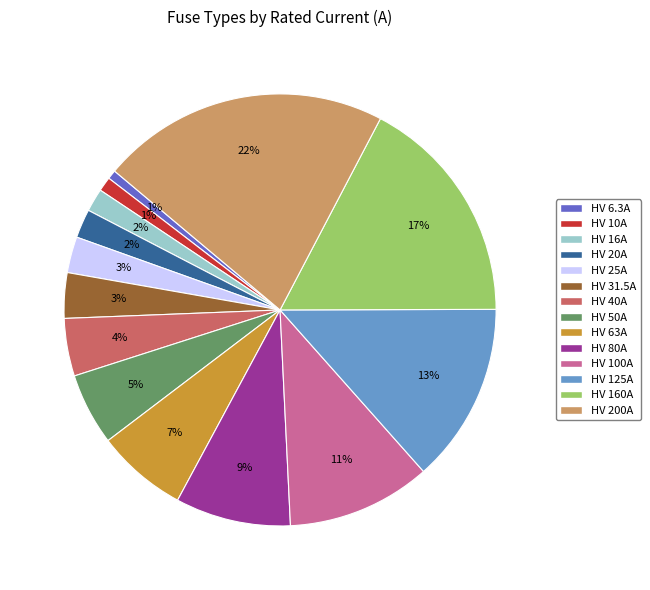

Does any single category account for the majority?

No